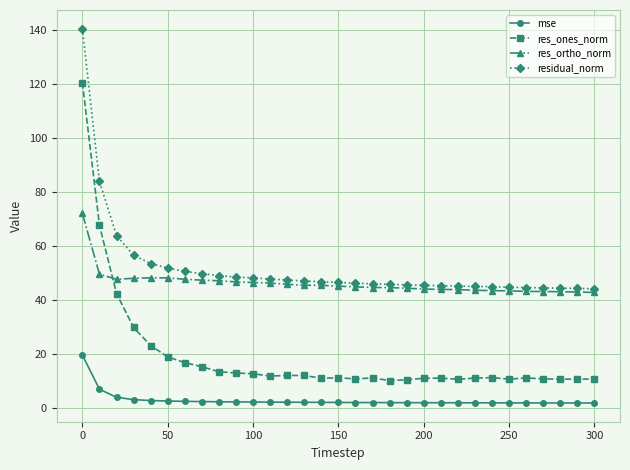

What is the maximum value for mse?

19.7